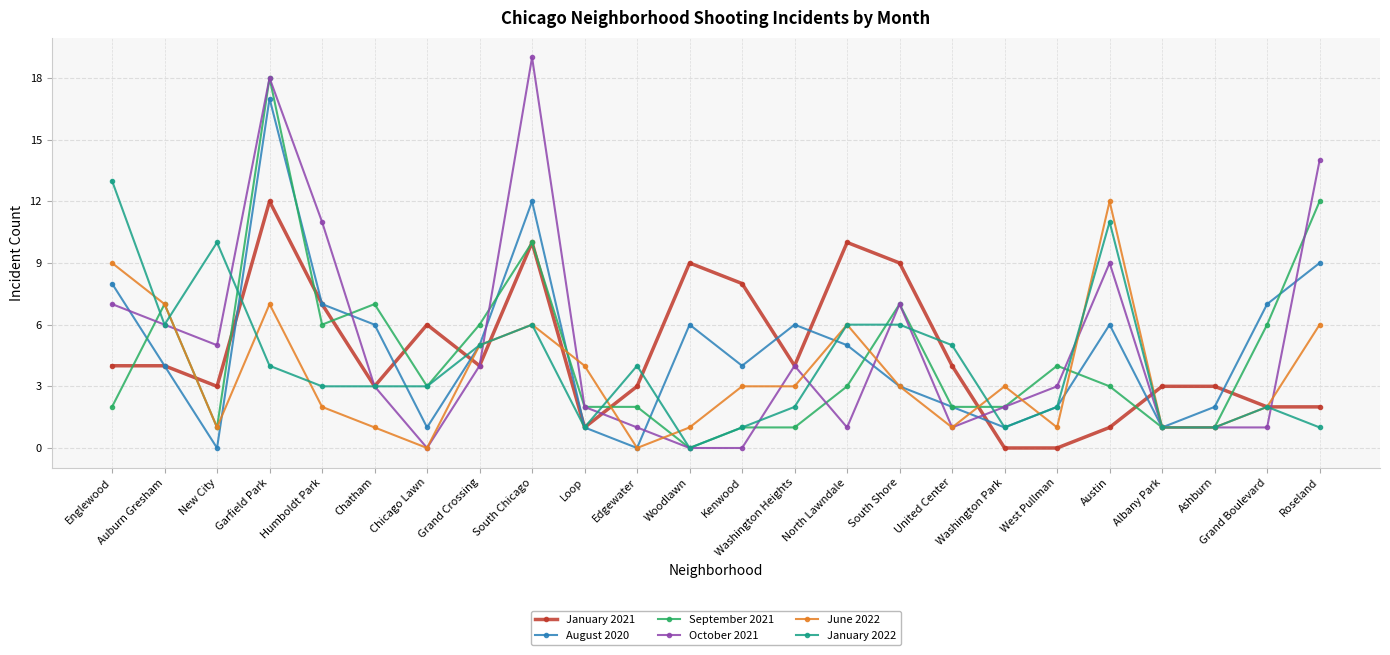

What position from the right is Chatham?

19